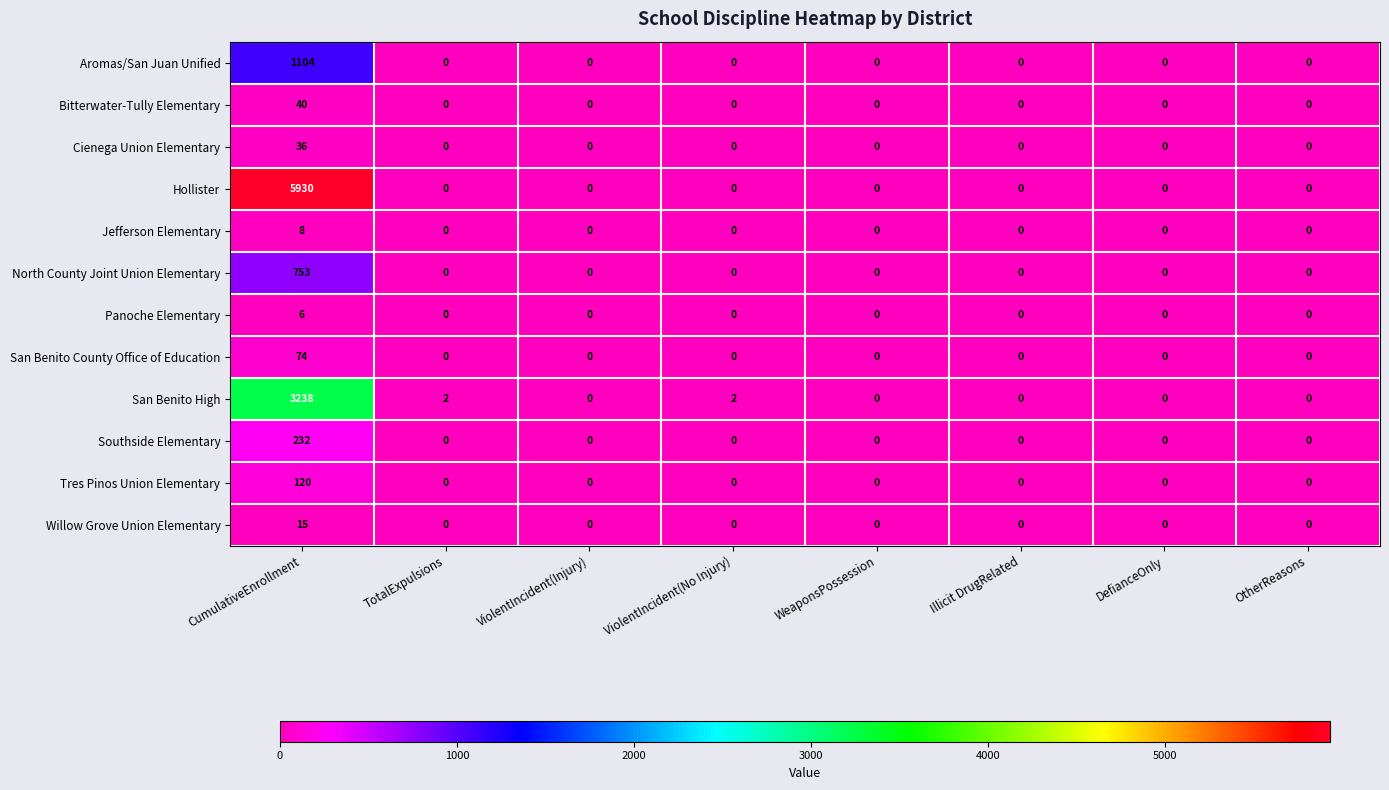

Rank the series by their maximum value, from lowest to highest.

Panoche Elementary, Jefferson Elementary, Willow Grove Union Elementary, Cienega Union Elementary, Bitterwater-Tully Elementary, San Benito County Office of Education, Tres Pinos Union Elementary, Southside Elementary, North County Joint Union Elementary, Aromas/San Juan Unified, San Benito High, Hollister